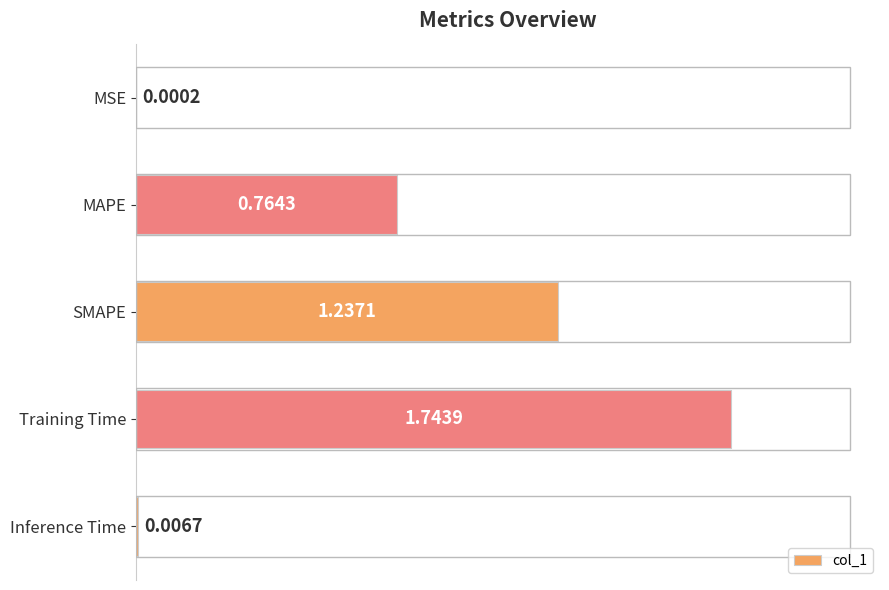

Which has a higher value, MAPE or Inference Time?

MAPE